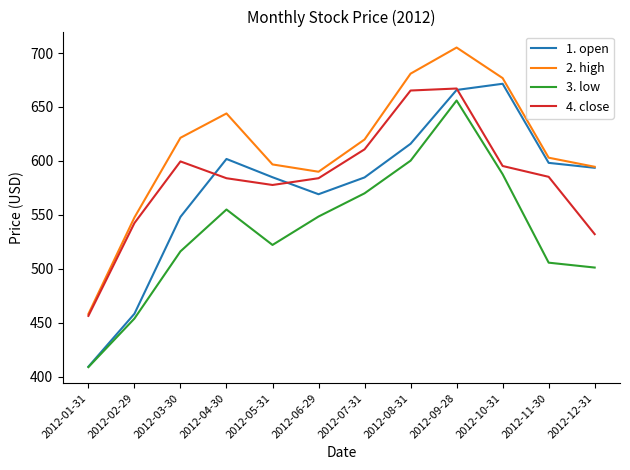

What is the average value of the 1. open series?

575.1